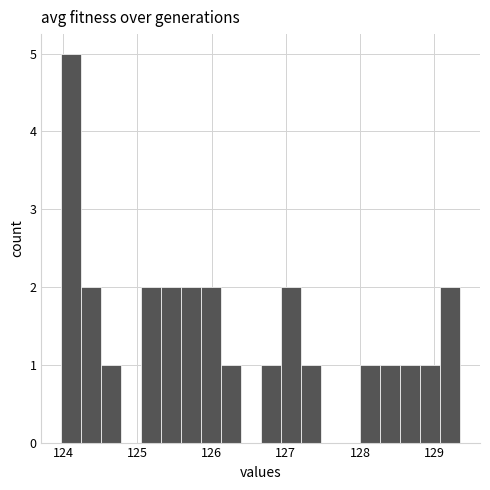

Read against the x-axis, roughly where is the centre of the tallest bar?

124.1